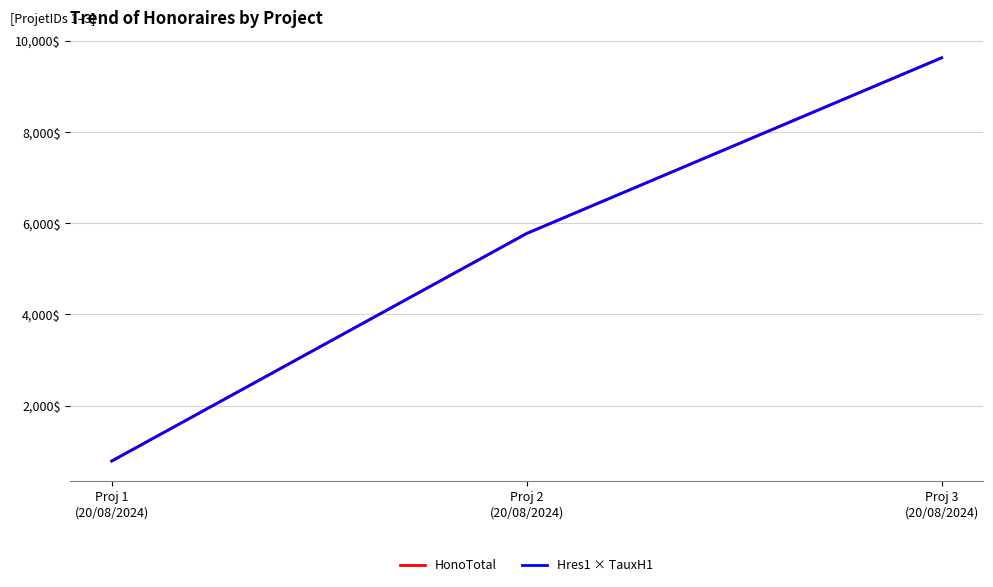

At which label does Hres1 × TauxH1 reach its minimum?

Proj 1
(20/08/2024)